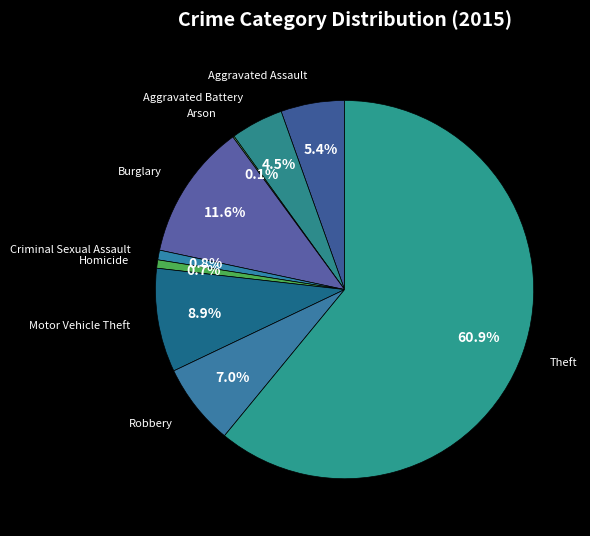

How many segments does this pie chart have?

9